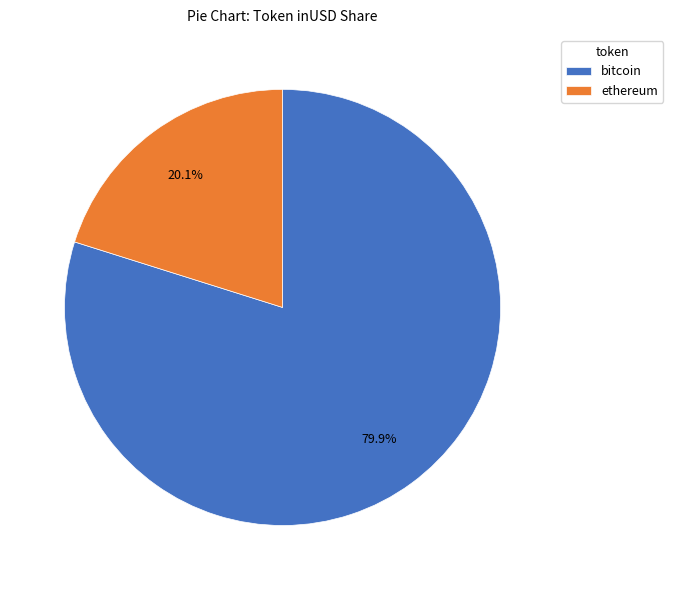

Which slice is the smallest?

ethereum